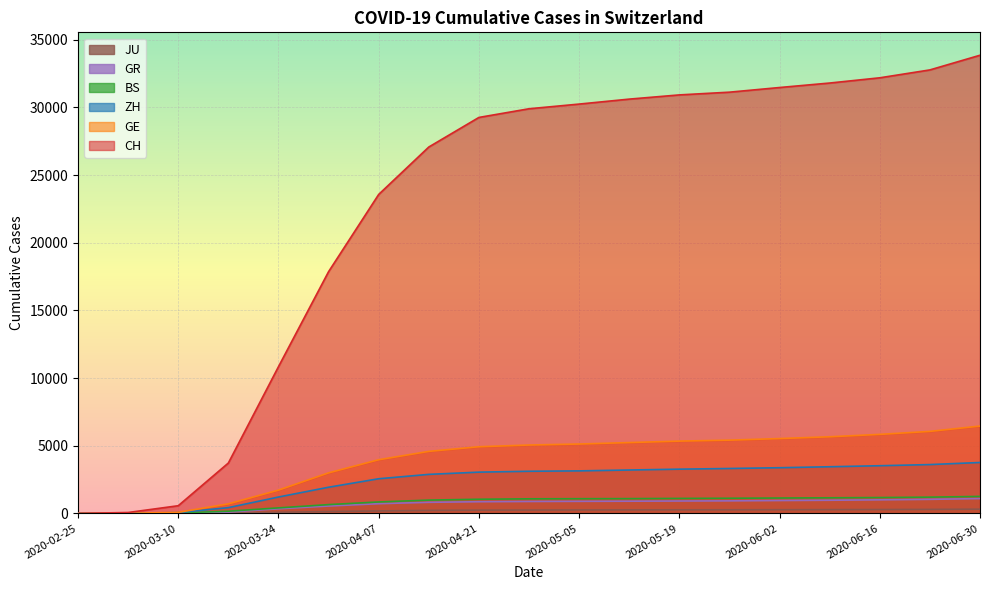

How many values in the ZH series exceed 3117?

9